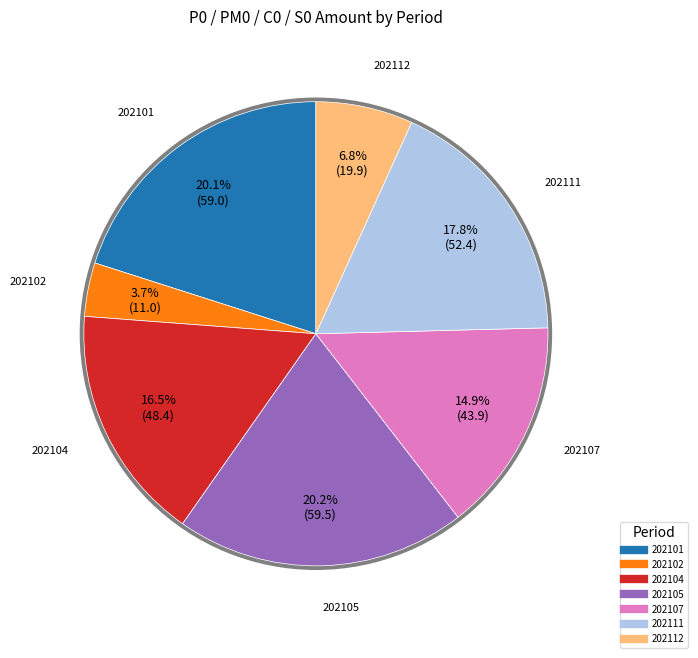

Count the number of slices in the pie.

7